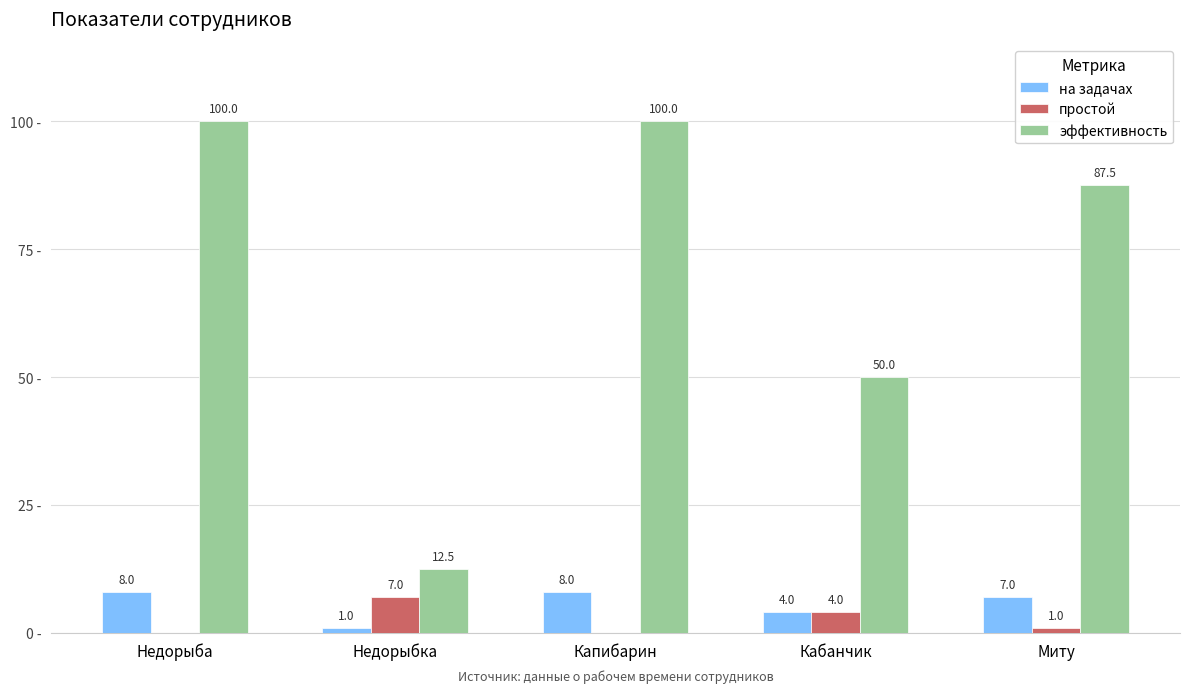

Where does the эффективность series first go above 87?

Недорыба